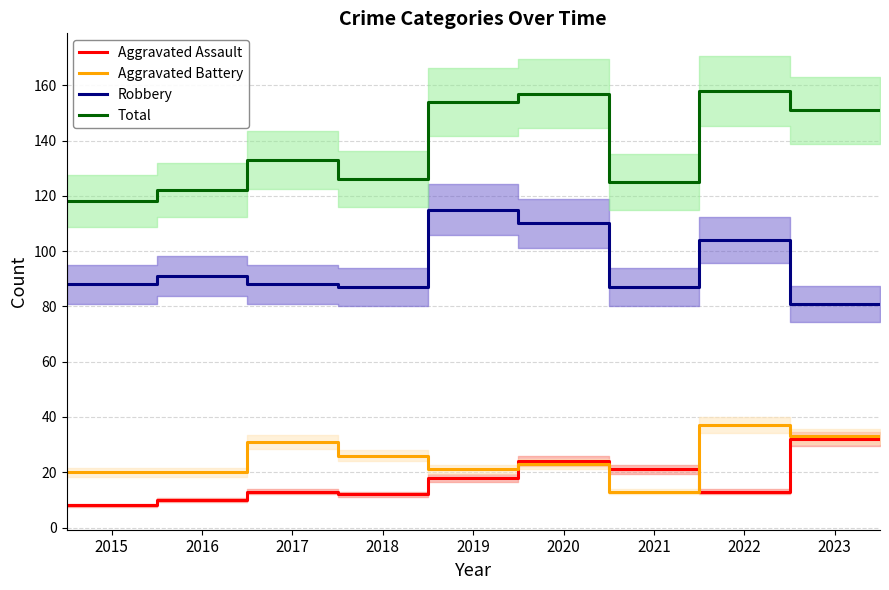

What is the greatest value displayed?

158